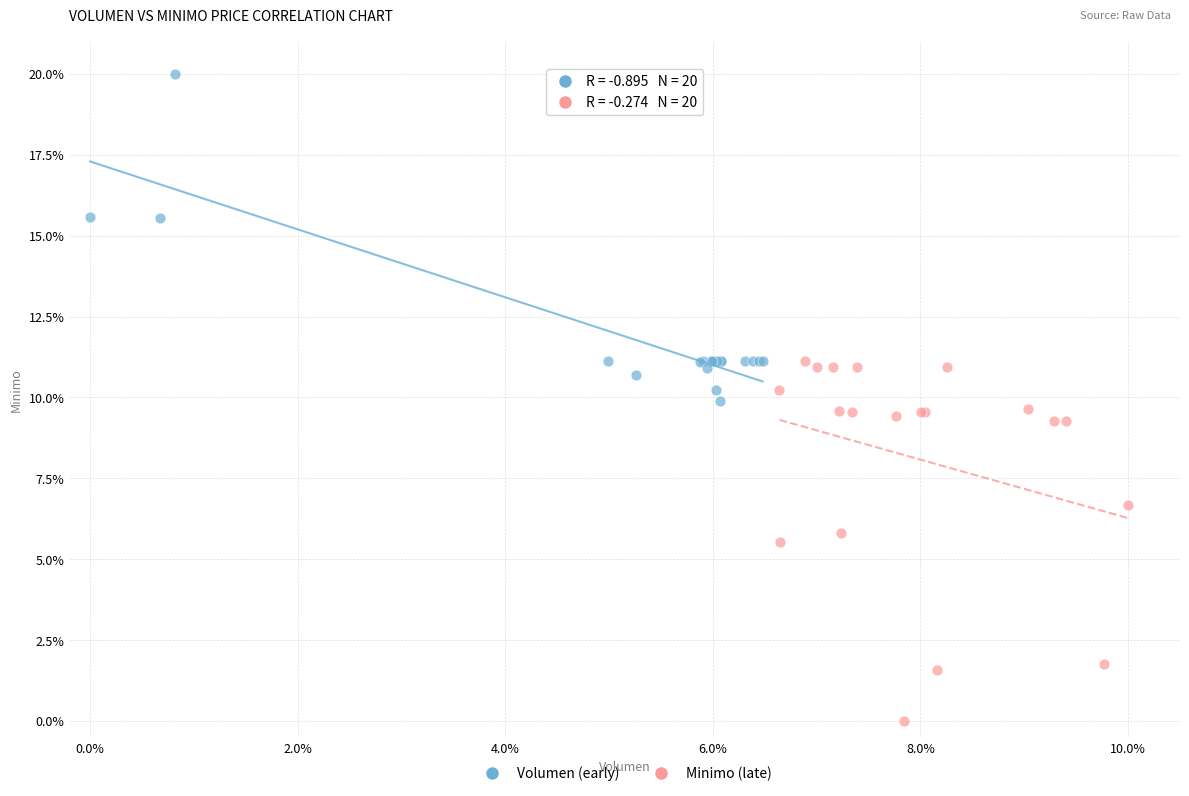

Which series contains the lowest Y value?

Minimo (late)